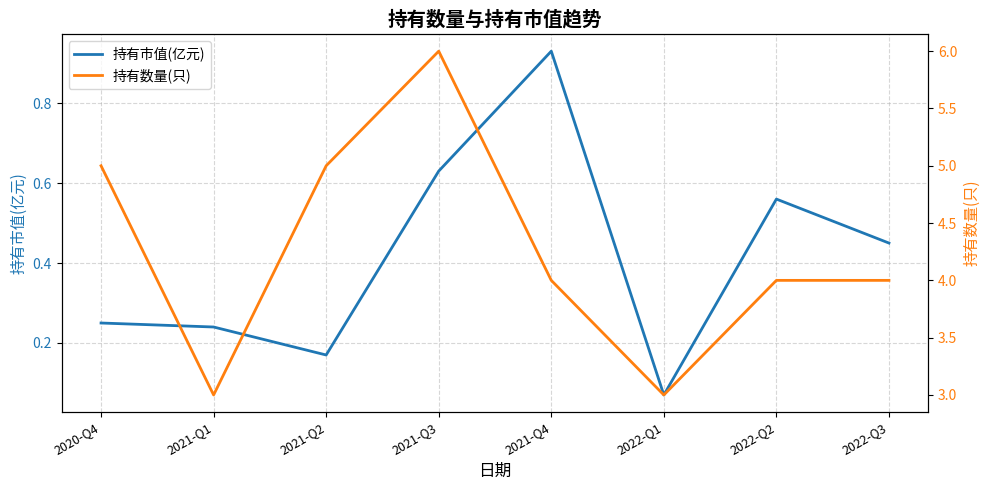

What is the spread (max minus min) of values at 2022-Q2?

3.4